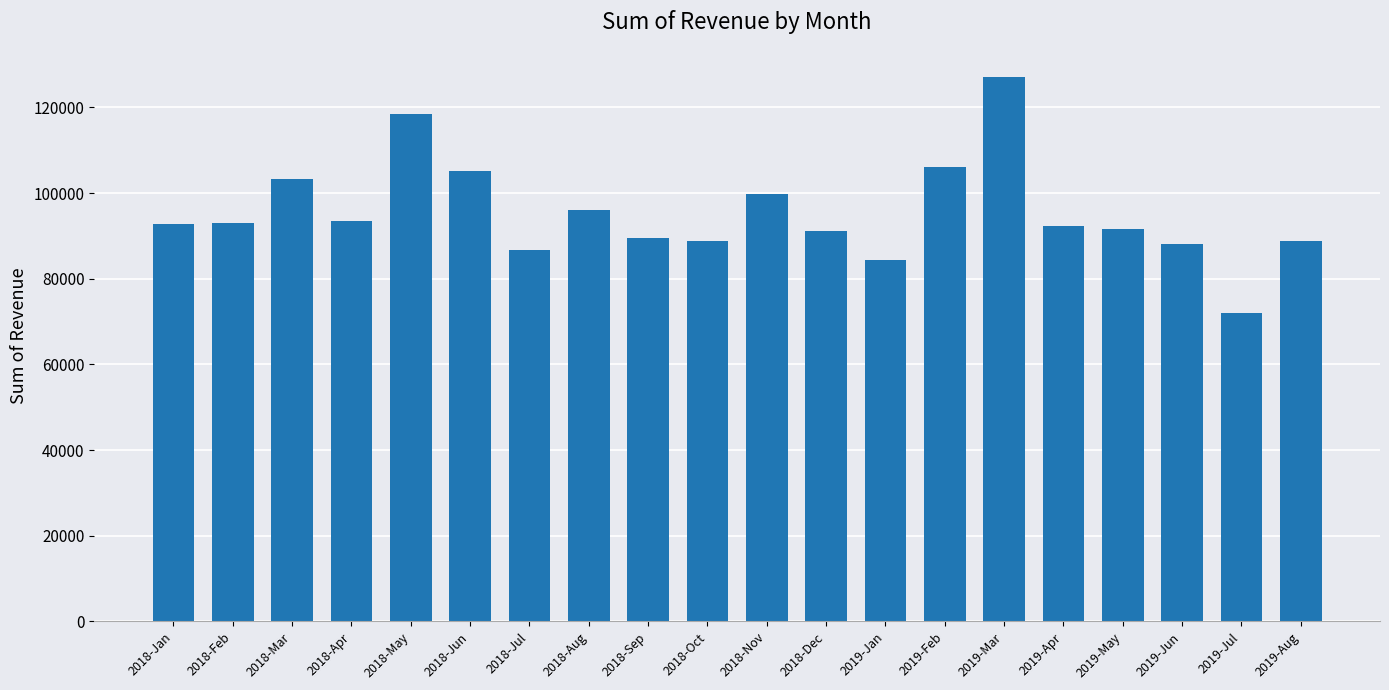

Which category has the lowest value across all series?

2019-Jul